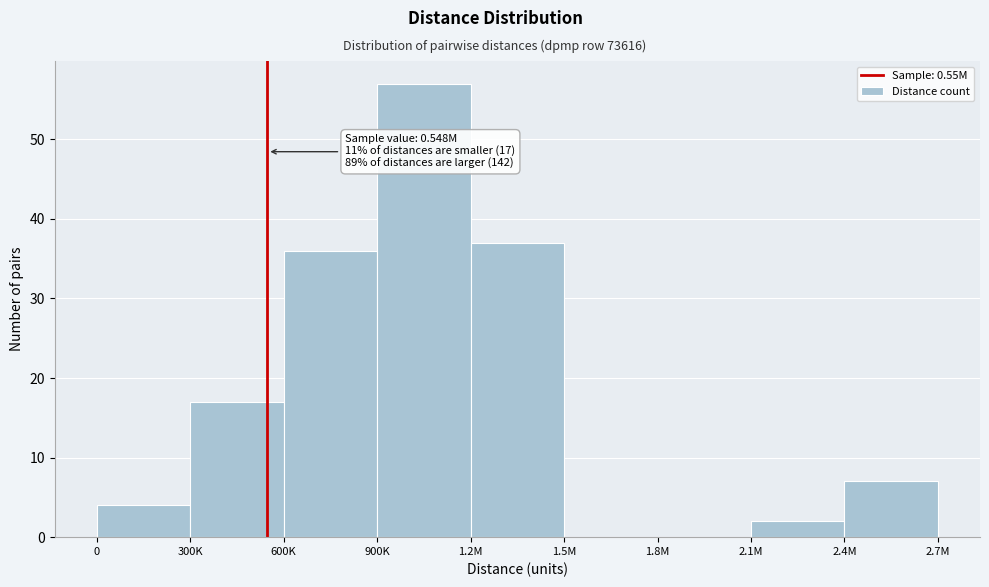

Which label corresponds to the largest value in the chart?

900K